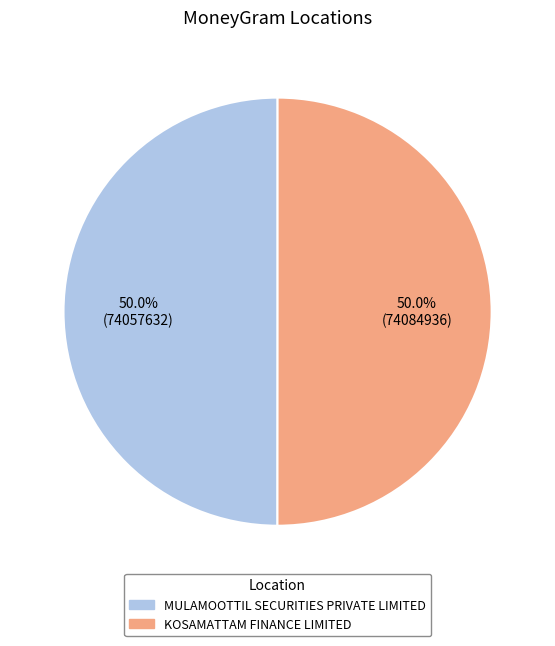

Approximately how many times larger is the value at KOSAMATTAM FINANCE LIMITED compared to MULAMOOTTIL SECURITIES PRIVATE LIMITED?

1.0